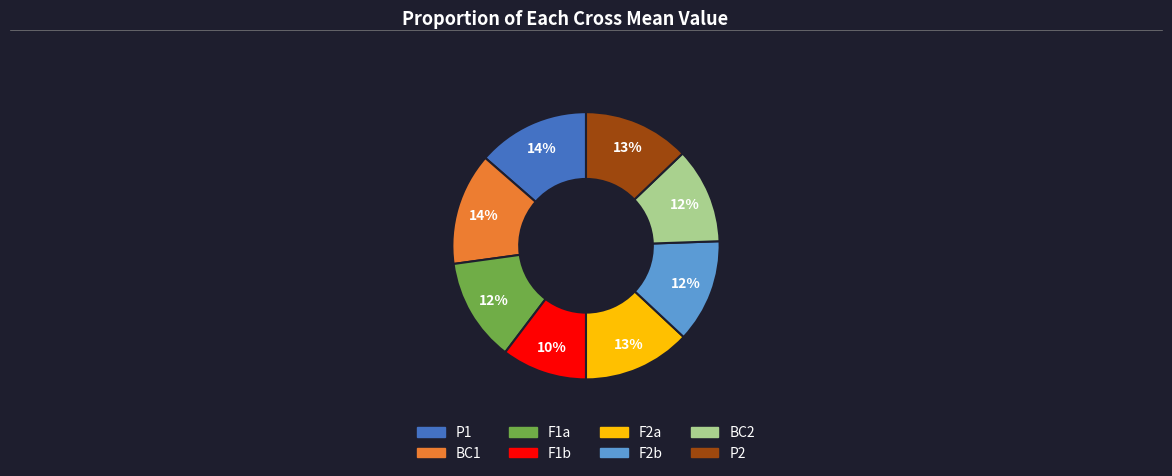

What is the smallest slice in the pie chart?

F1b